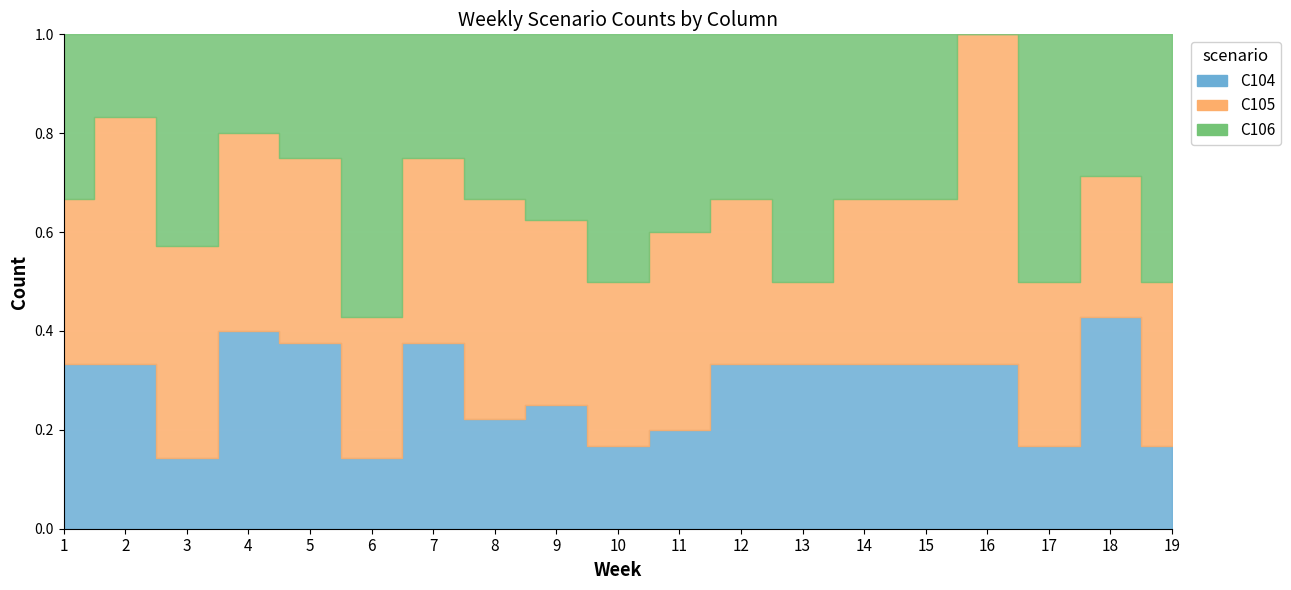

True or false: C105 has more than 0 interior local peaks.

True